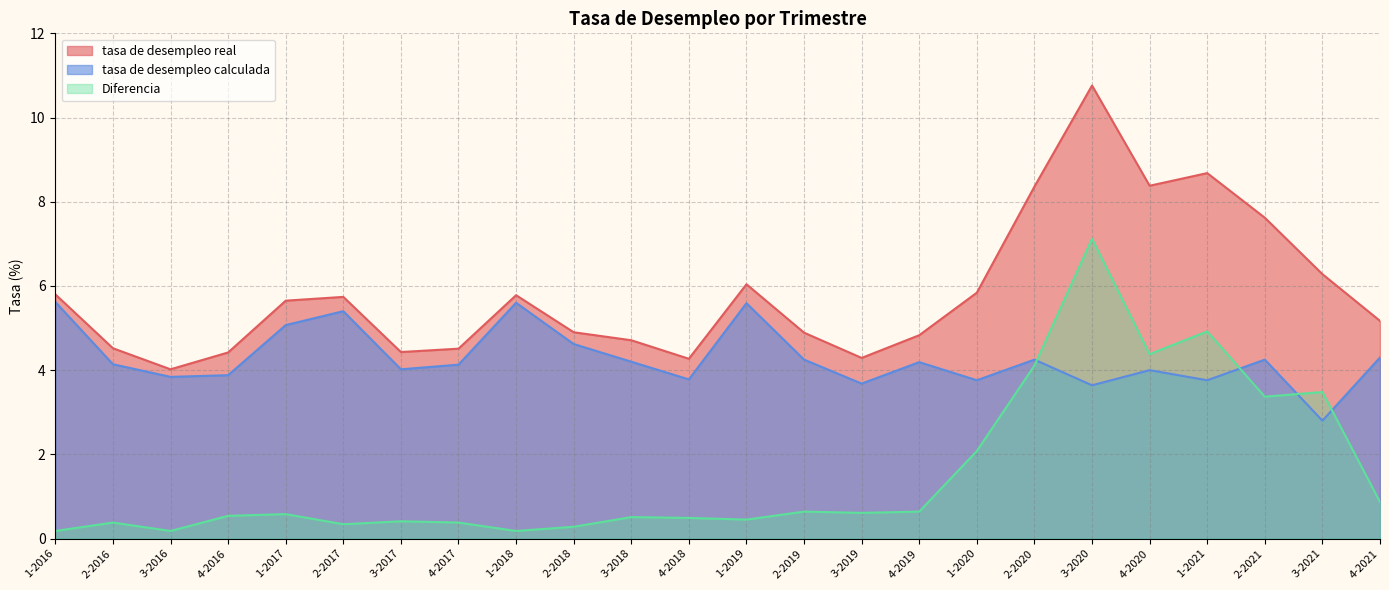

At which category is the sum across all series the highest?

3-2020